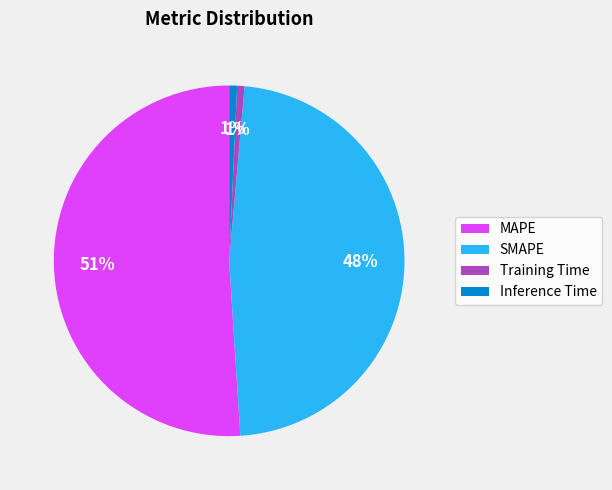

To the nearest percent, what is the difference between the largest and smallest slice percentages?

50%